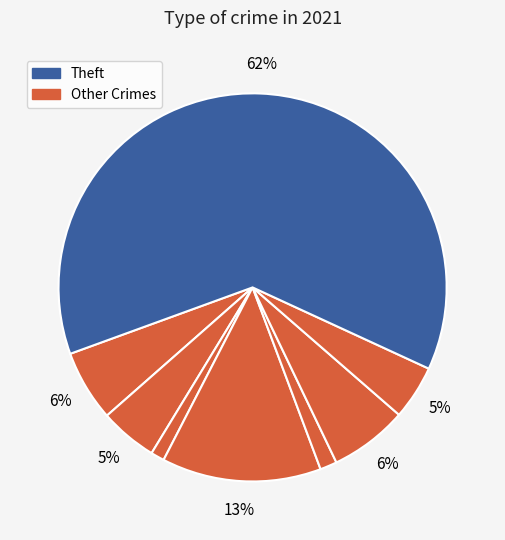

Count the number of slices in the pie.

8